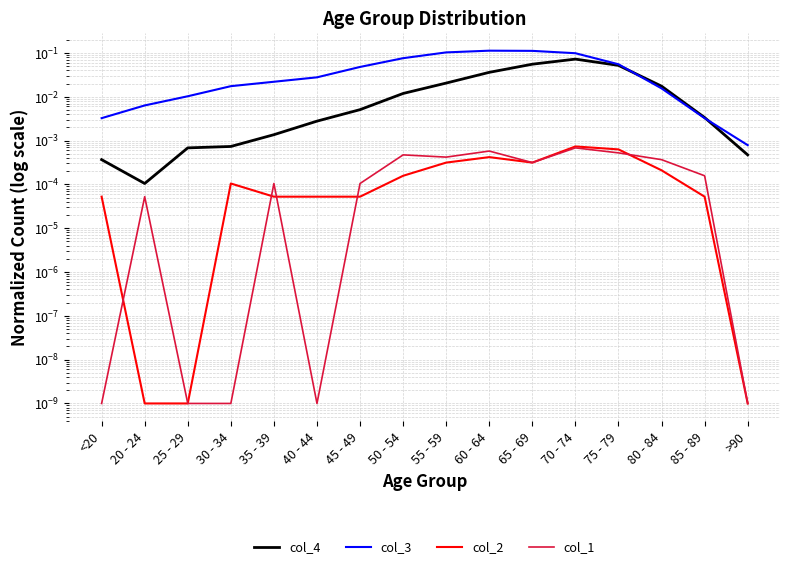

At which category does col_3 reach its first local peak?

60 - 64